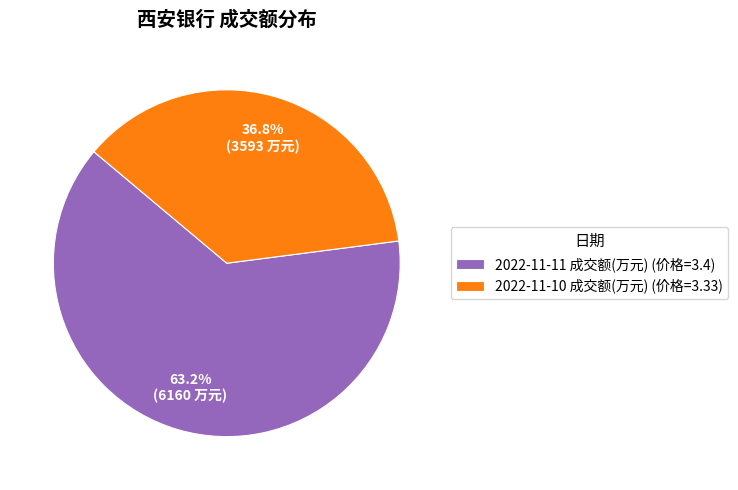

What is the majority slice?

2022-11-11 成交额(万元)